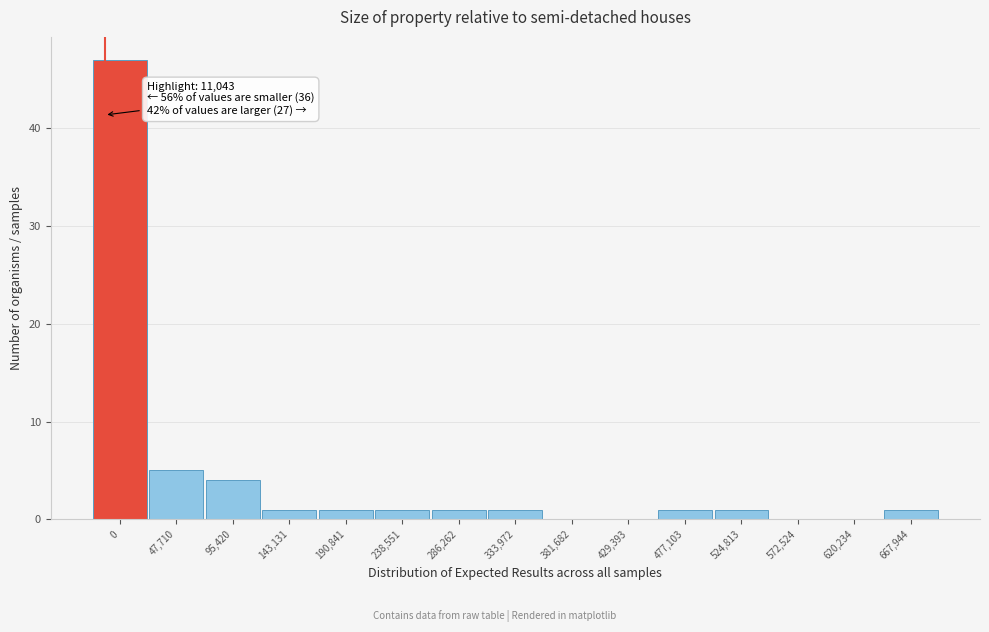

Reading right to left, extract all data points from this chart.

667,944=1	620,234=0	572,524=0	524,813=1	477,103=1	429,393=0	381,682=0	333,972=1	286,262=1	238,551=1	190,841=1	143,131=1	95,420=4	47,710=5	0=47